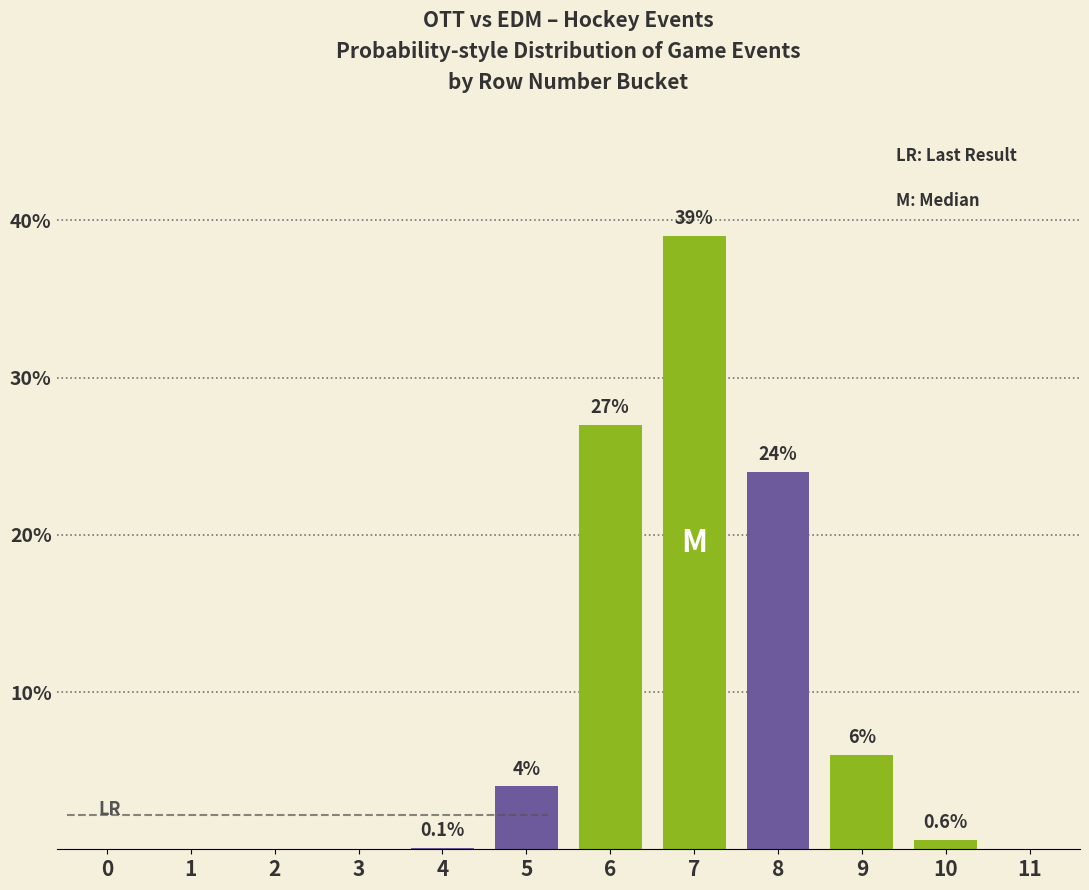

Reading left to right, list all the values displayed in this chart.

0=0.0	1=0.0	2=0.0	3=0.0	4=0.1	5=4.0	6=27.0	7=39.0	8=24.0	9=6.0	10=0.6	11=0.0